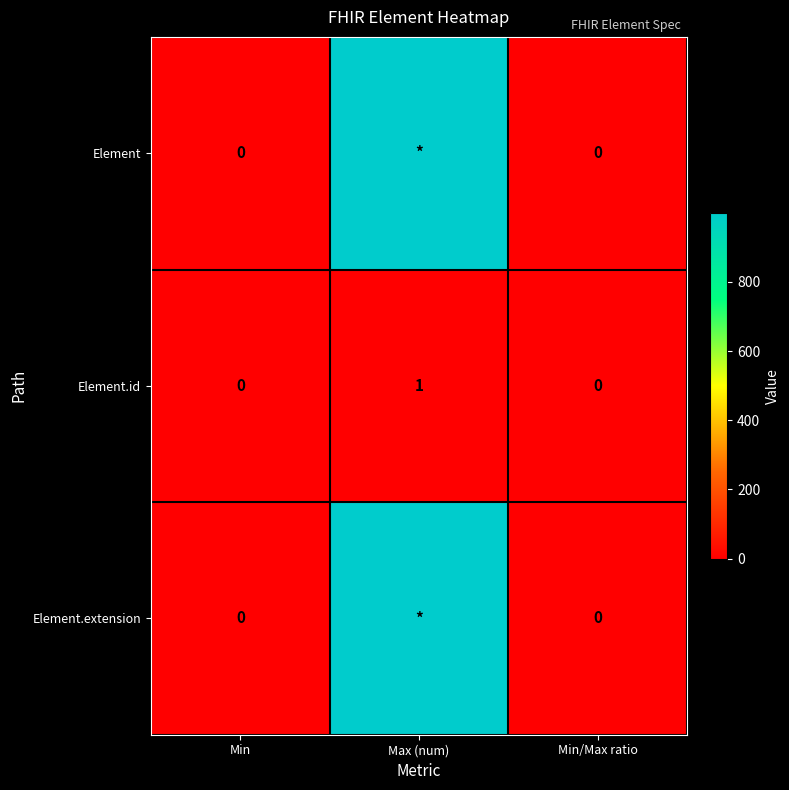

How many Element.id values are between 0 and 1?

3